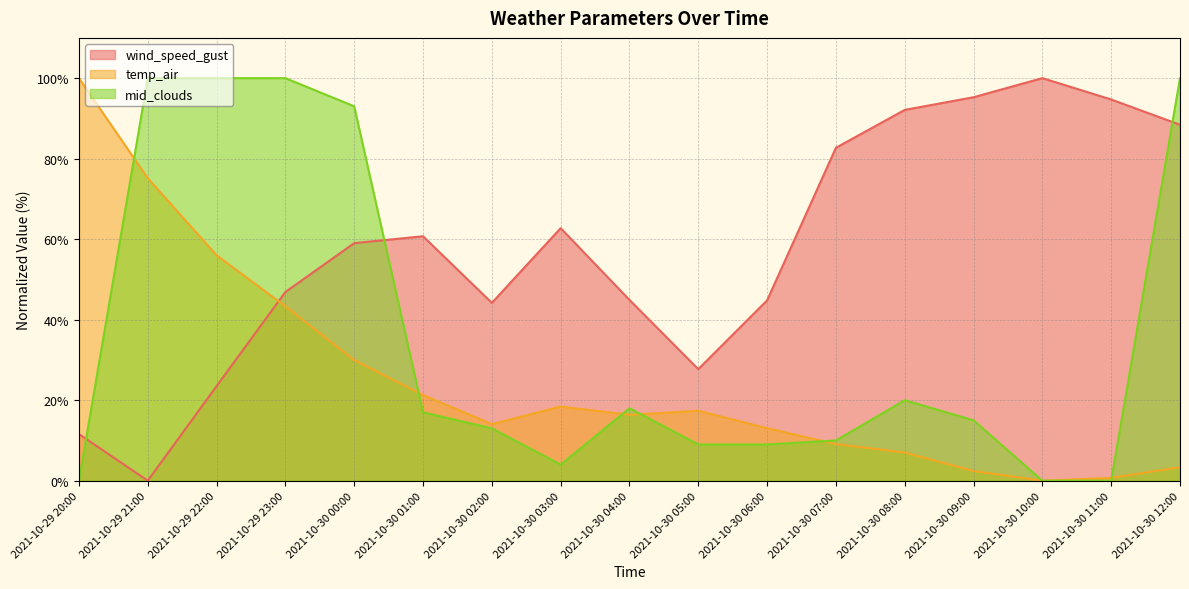

Is it true that mid_clouds equals 20.9 at 2021-10-30 00:00?

False